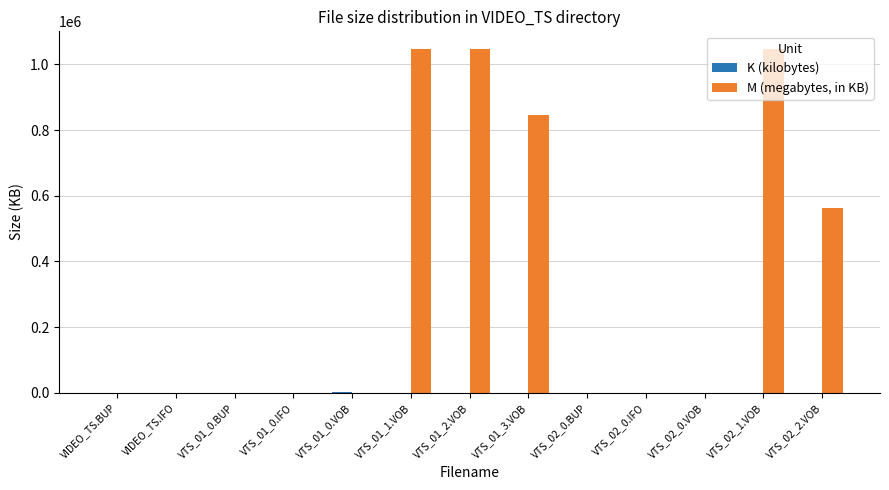

What is the sum of all M (megabytes, in KB) values?

4553913.6